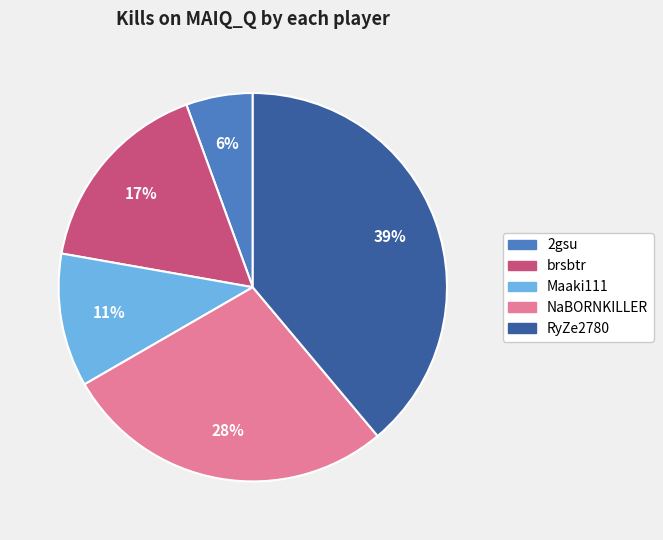

Count the number of slices in the pie.

5